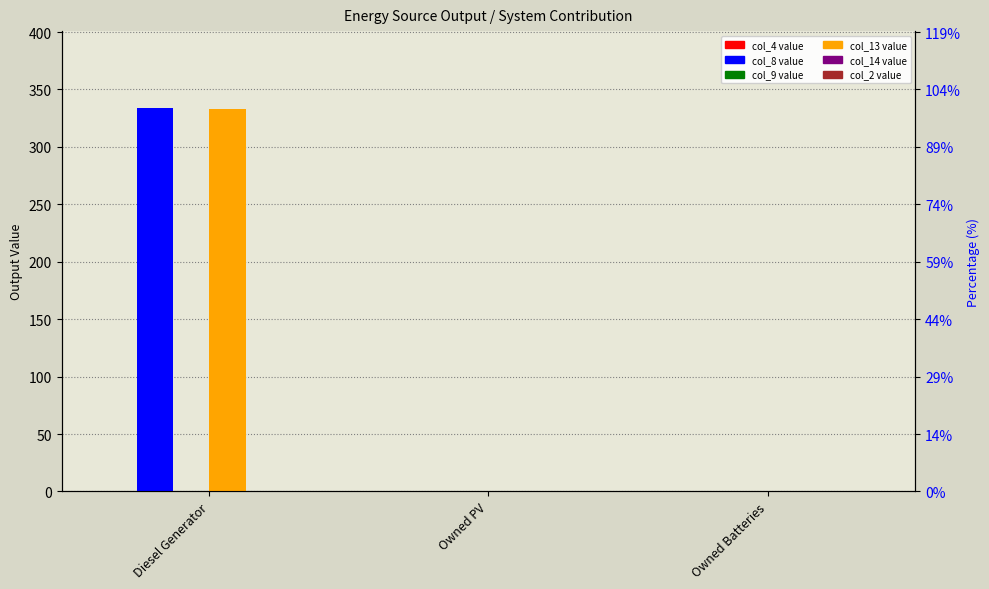

Does the chart contain stacked bars?

No